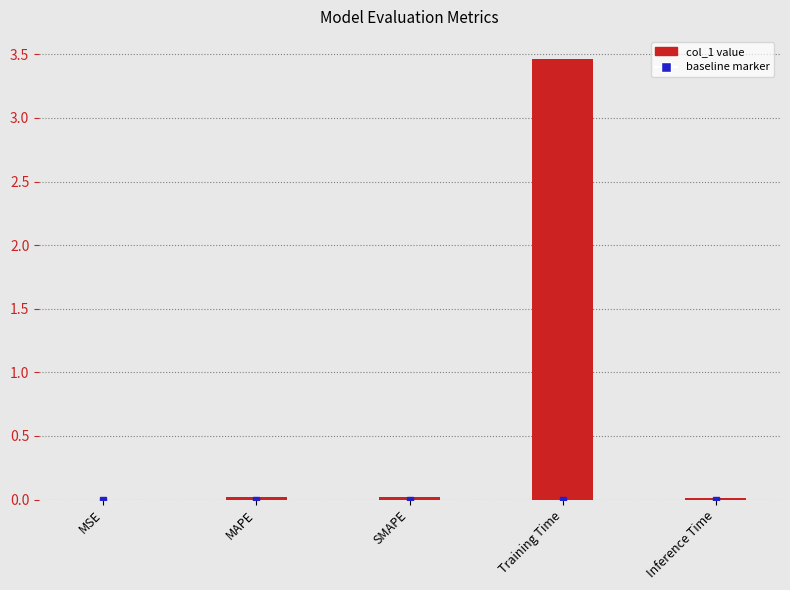

What is the sum of all values?

3.5